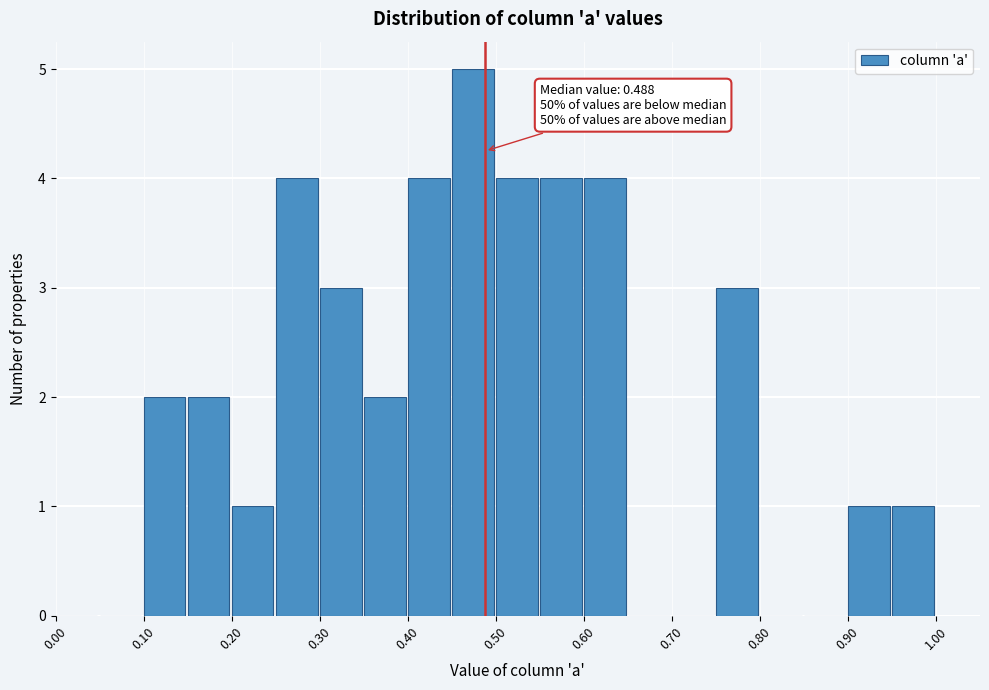

Which range on the x-axis has the tallest bar?

0.45 to 0.50